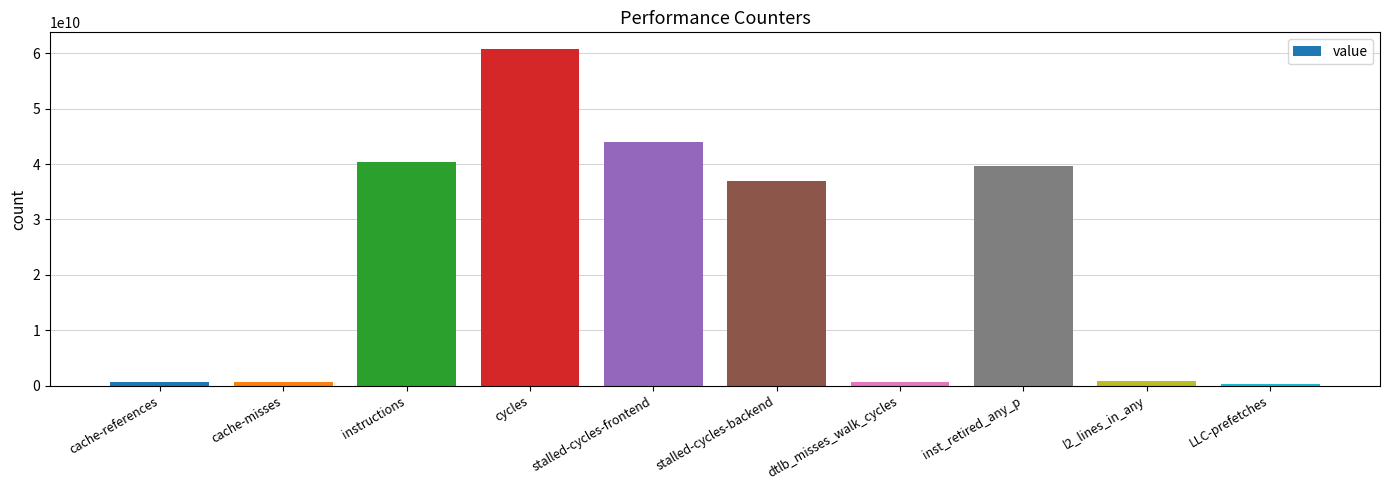

What is the ratio of the value at instructions to the value at l2_lines_in_any?

44.9